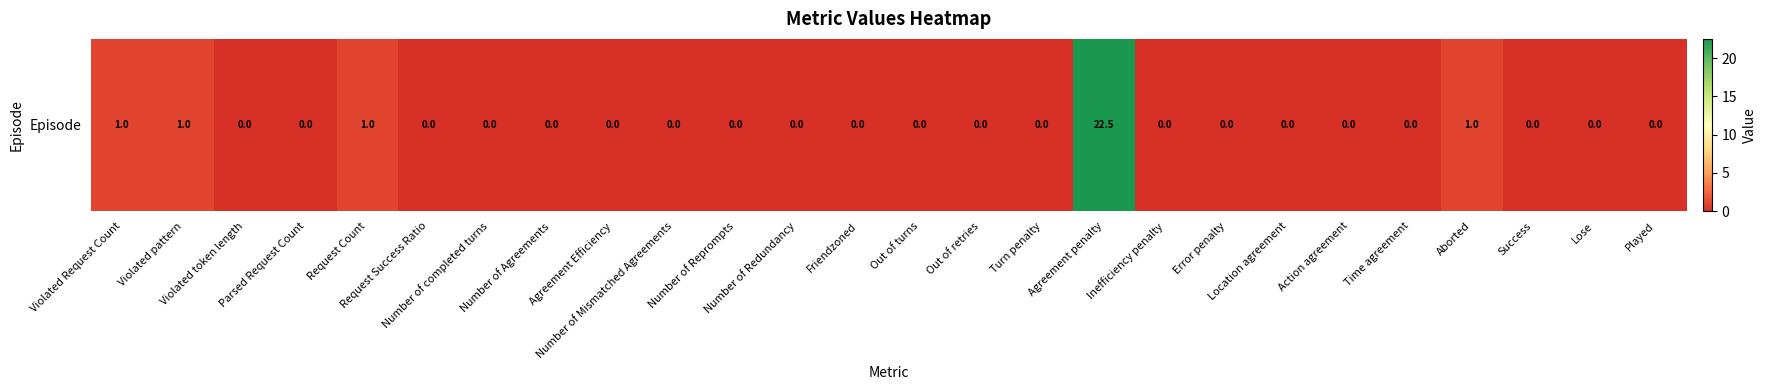

How many data points are above 0?

5